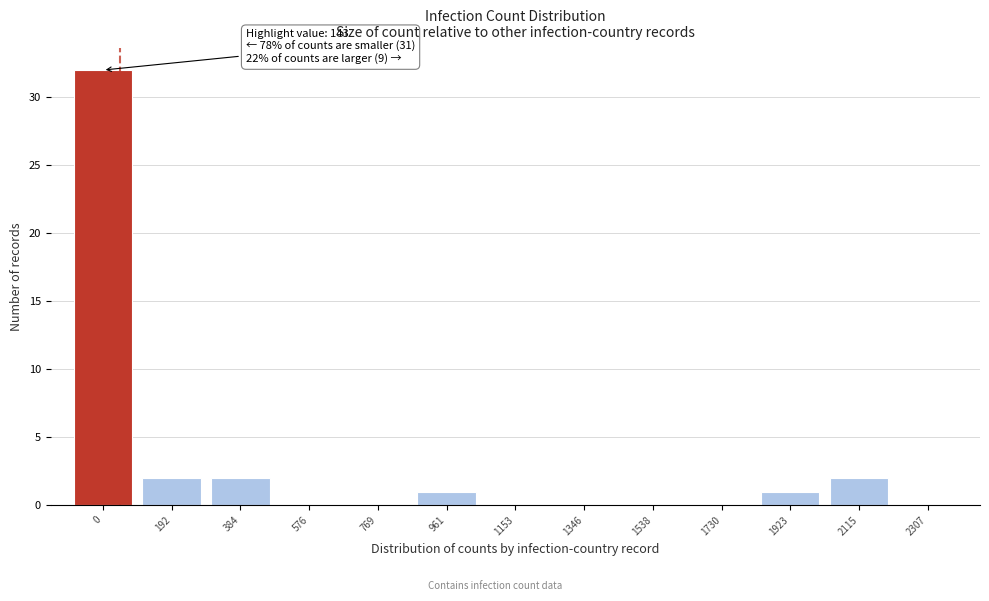

Reading left to right, what are all the values shown in this chart?

0=32	192=2	384=2	576=0	769=0	961=1	1153=0	1346=0	1538=0	1730=0	1923=1	2115=2	2307=0